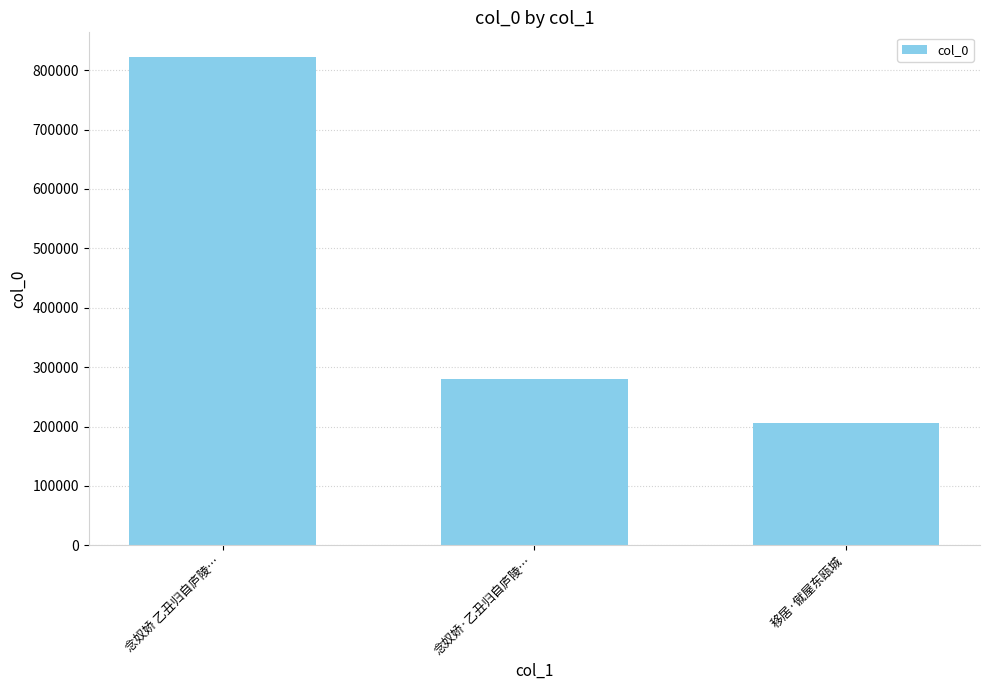

Rank the categories by value from highest to lowest.

念奴娇 乙丑归自庐陵…, 念奴娇·乙丑归自庐陵…, 移居·僦屋东瓯城